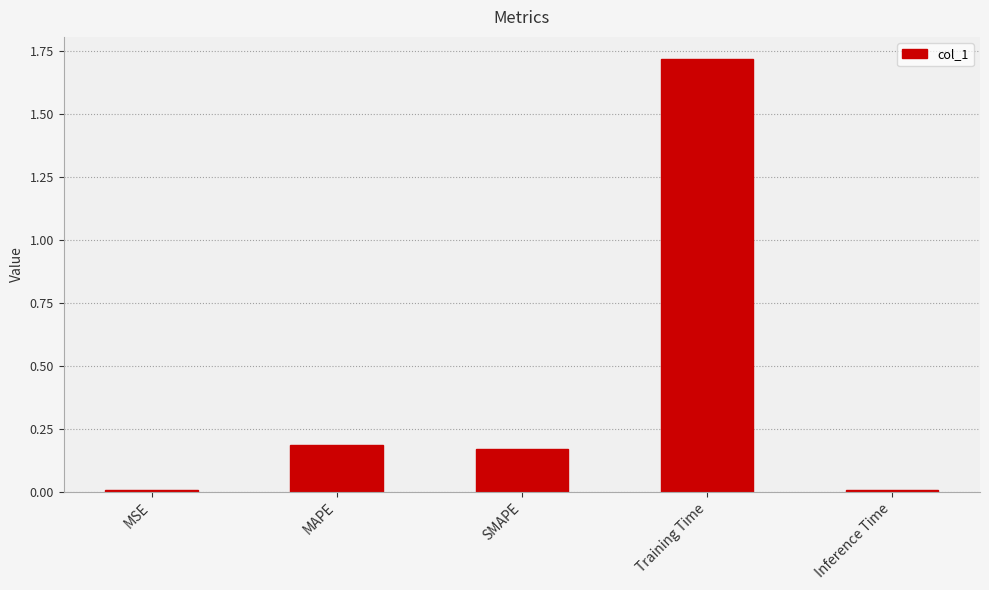

How many bars are there in total?

5